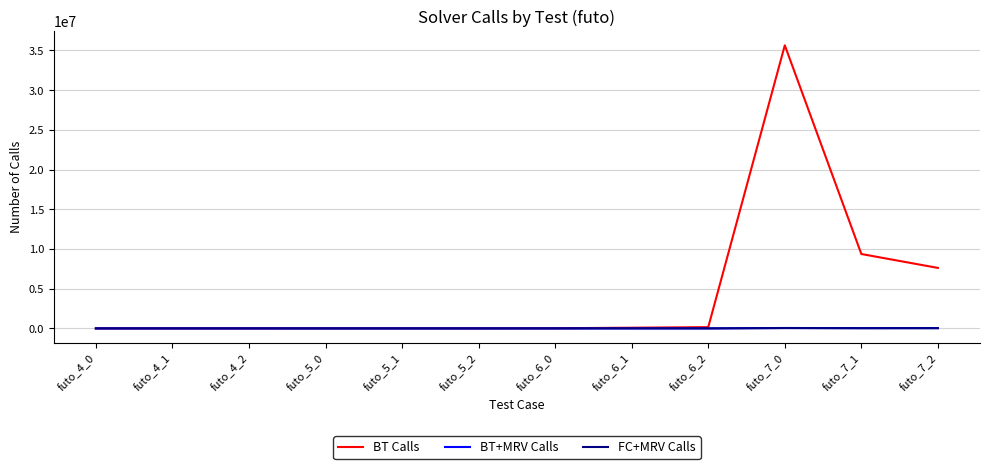

In BT Calls, how many points are higher than both neighbors (excluding endpoints)?

3